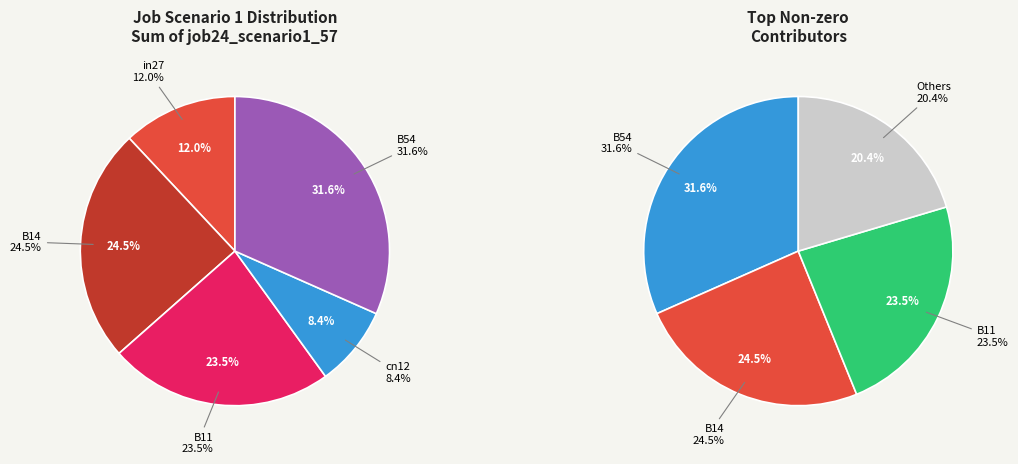

How many segments does this pie chart have?

5